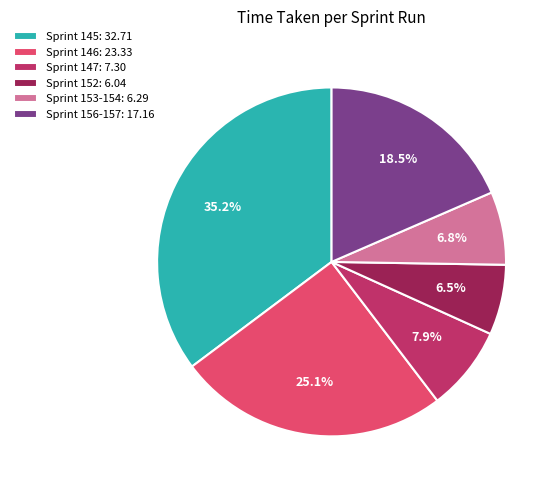

What percentage is NOT represented by Sprint 156-157: 17.16?

81.5%